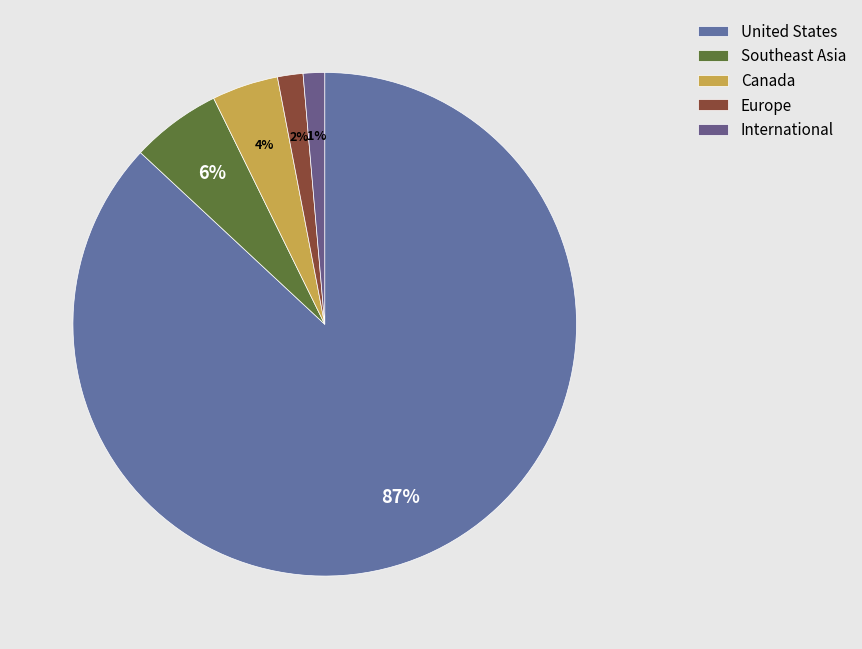

What is the majority slice?

United States